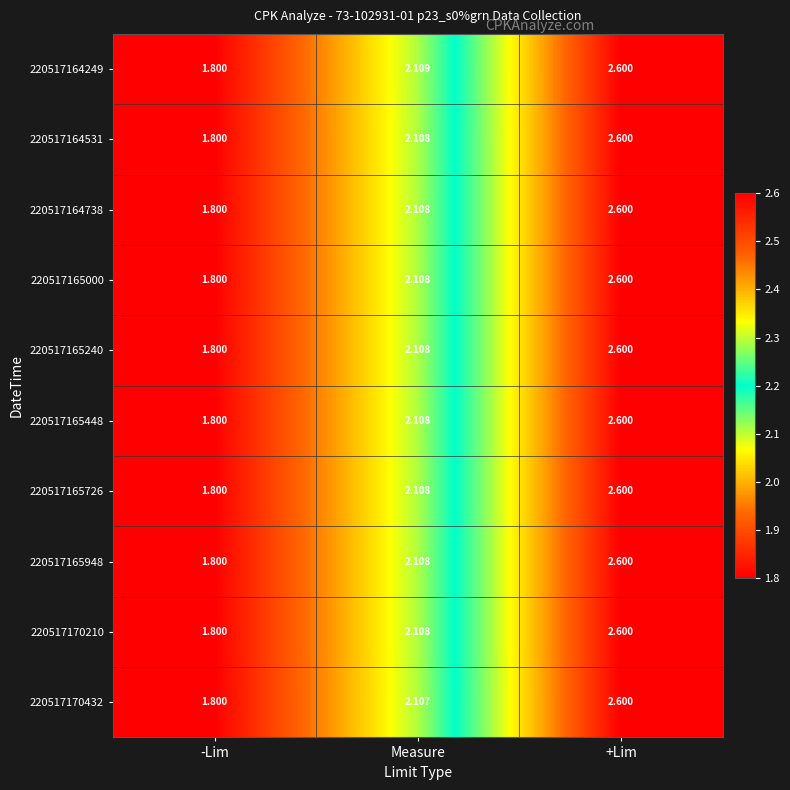

At which category does the chart reach its peak across all series?

+Lim